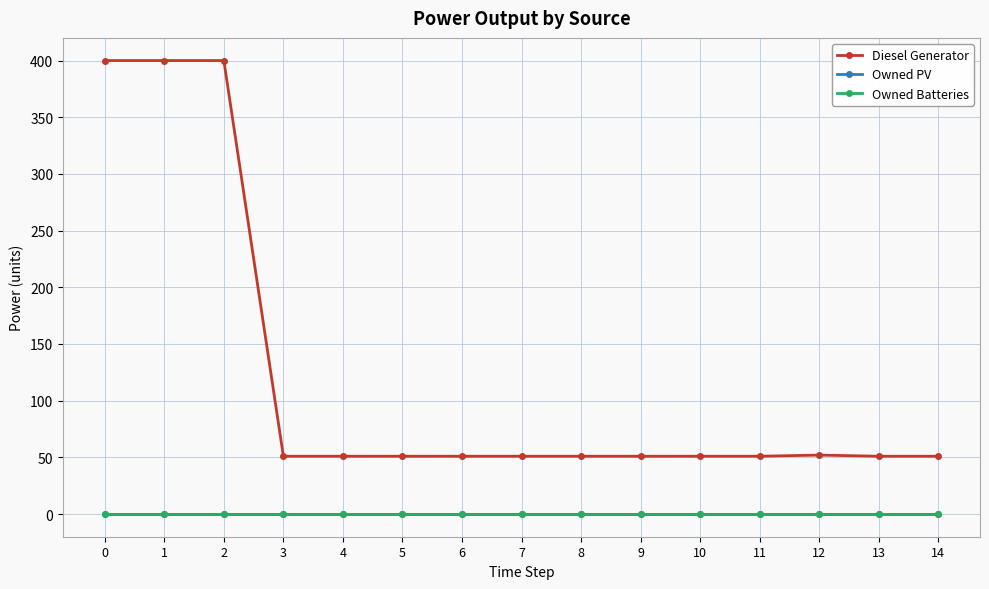

Does the chart have visible grid lines?

Yes